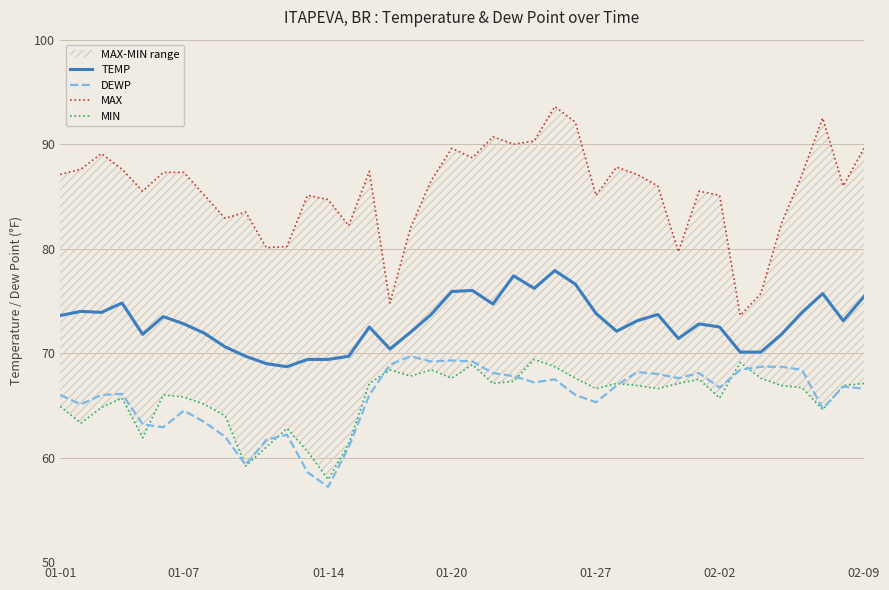

At which category is the sum across all series the highest?

24